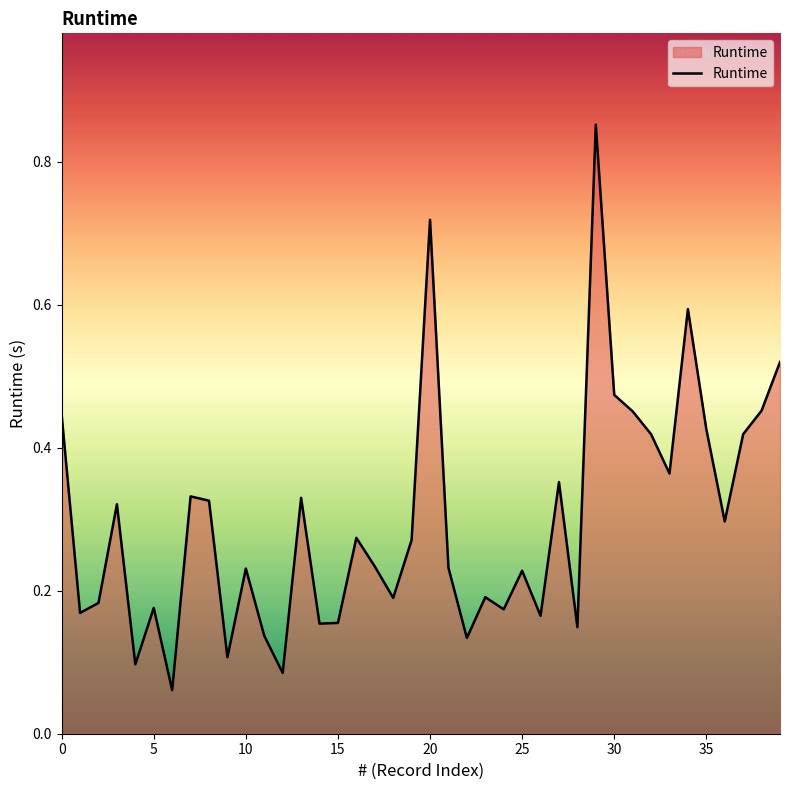

What is the difference between the maximum and minimum values?

0.8